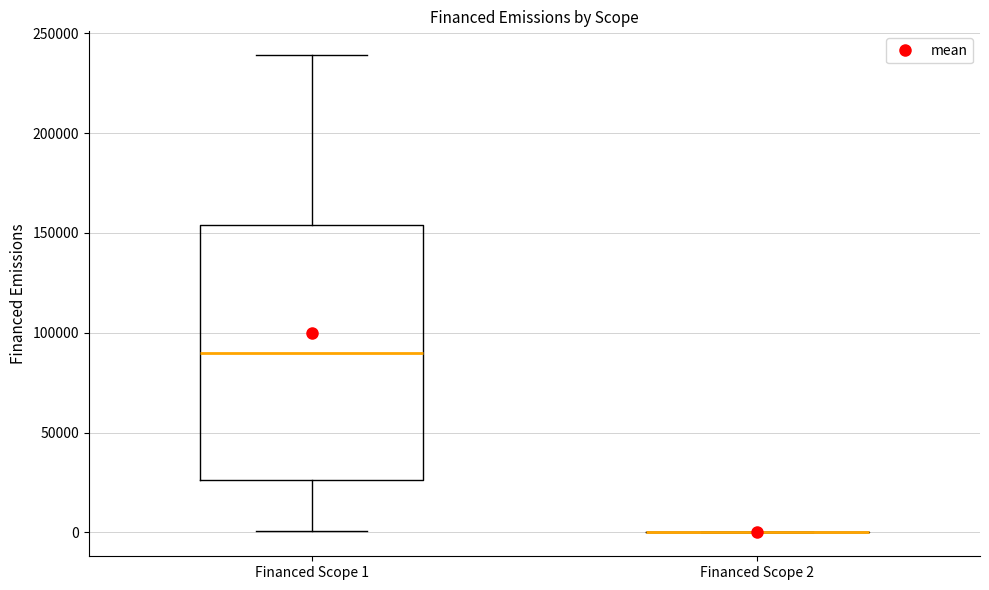

Reading left to right, read every box against the y-axis: the position of its median line, the range the box covers, and the ends of its whiskers. The values are not printed on the chart, so give them approximately, as read against the axis.

Financed Scope 1: median 90000, box 25000 to 155000, whiskers 0 to 240000
Financed Scope 2: box collapsed to a line at 0, whiskers 0 to 0